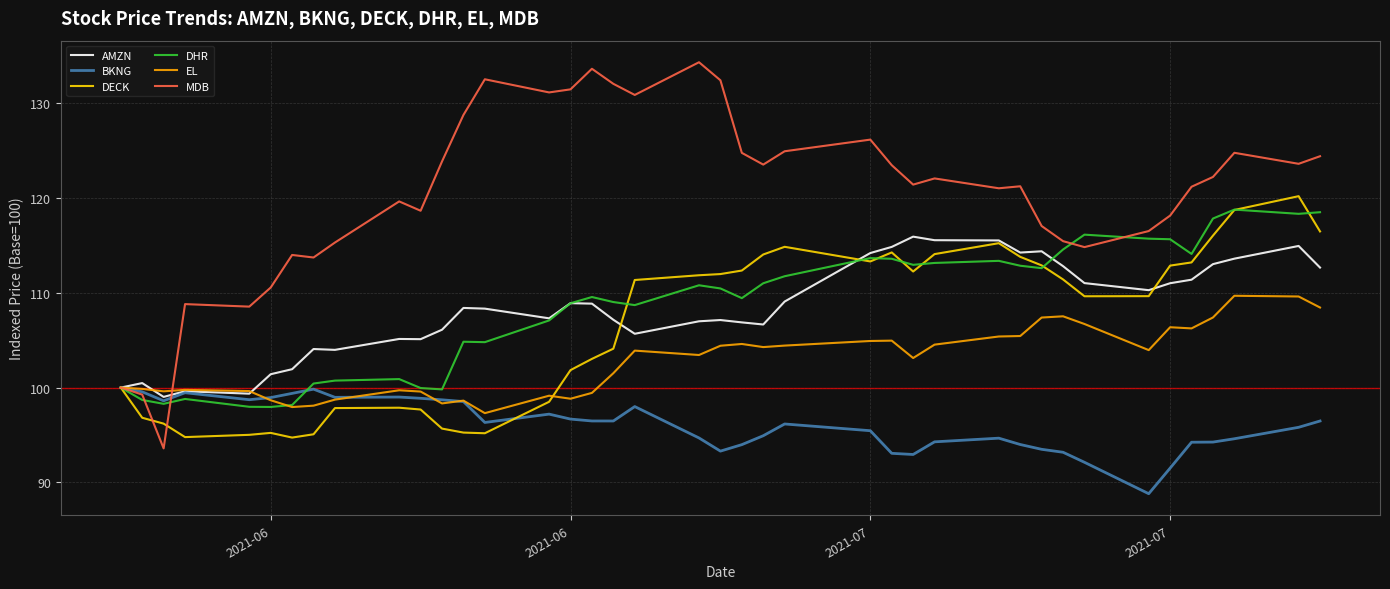

What are all the series names shown in the legend?

AMZN, BKNG, DECK, DHR, EL, MDB